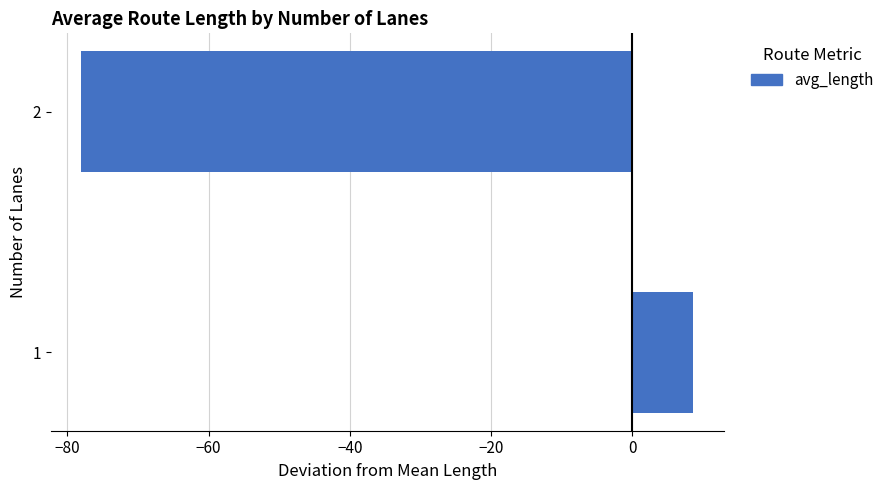

Reading bottom to top, extract all data points from this chart.

8.7	-78.0